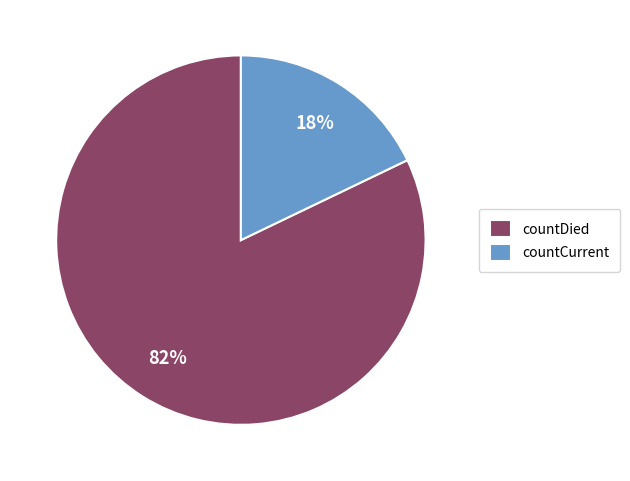

How many segments does this pie chart have?

2